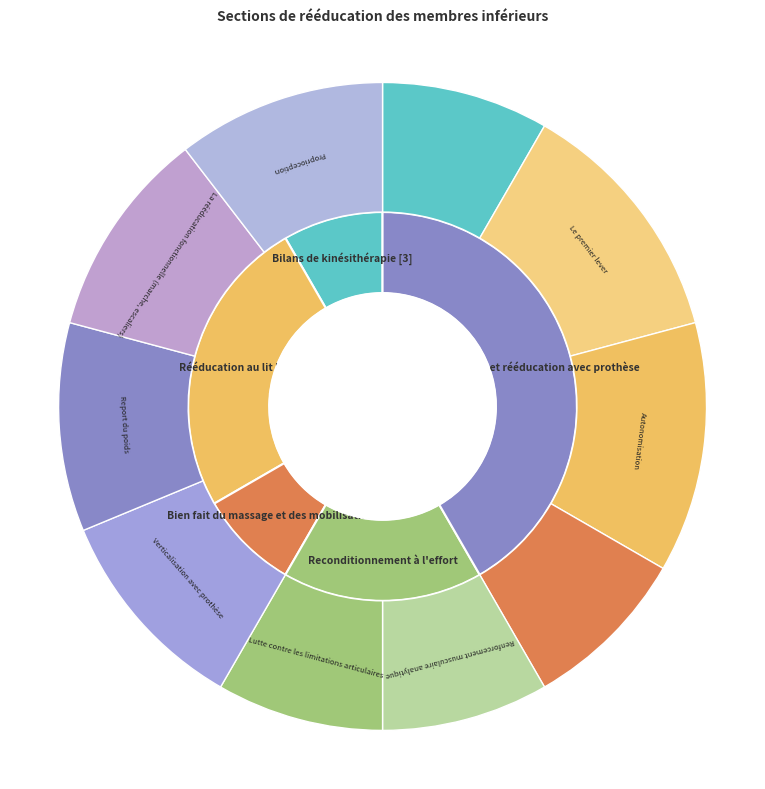

The Rééducation au lit [4] slice represents 39% of the pie. True or false?

False